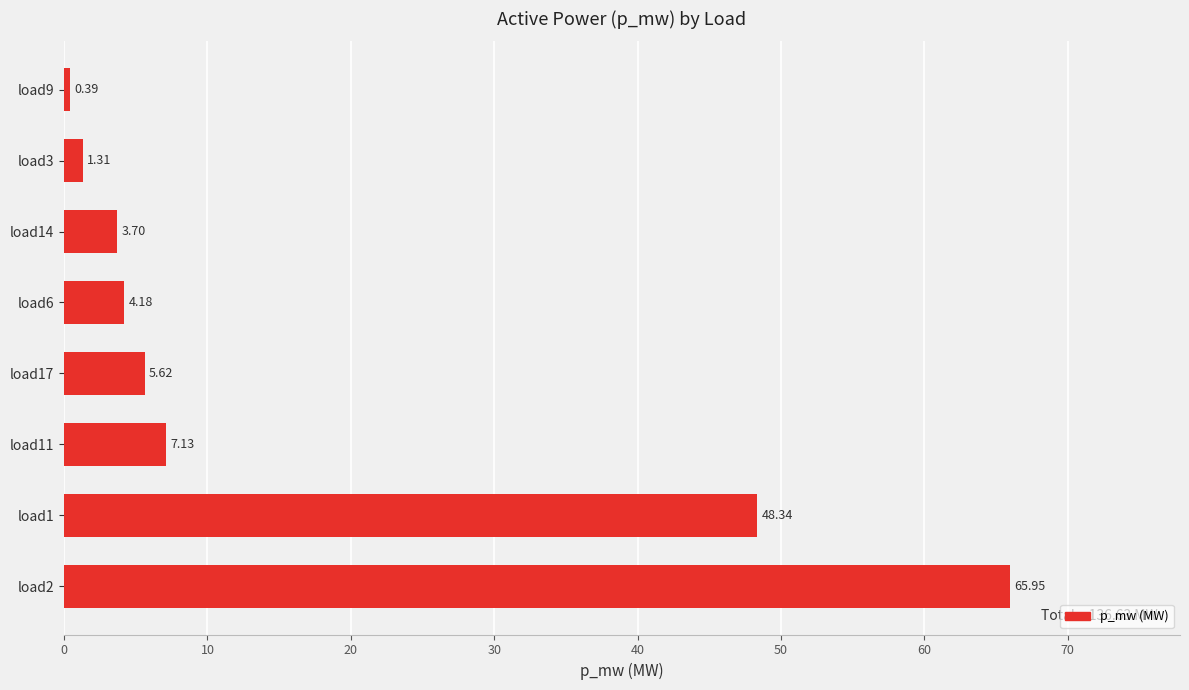

What is the ratio of the value at load11 to the value at load3?

5.4